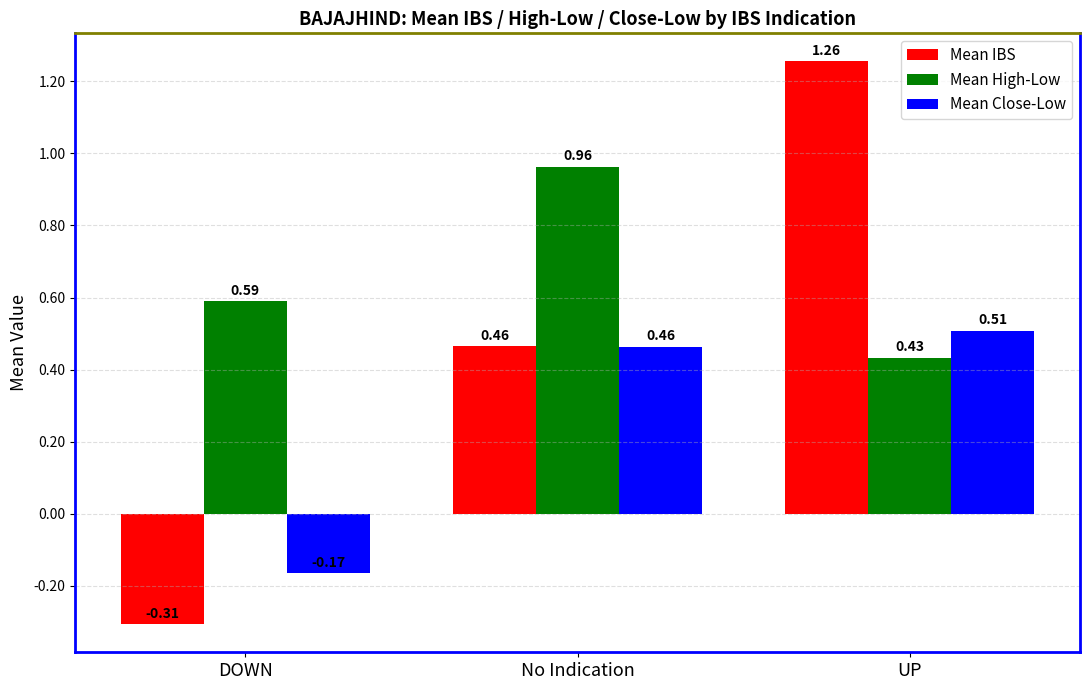

What is the average value of the Mean Close-Low series?

0.3